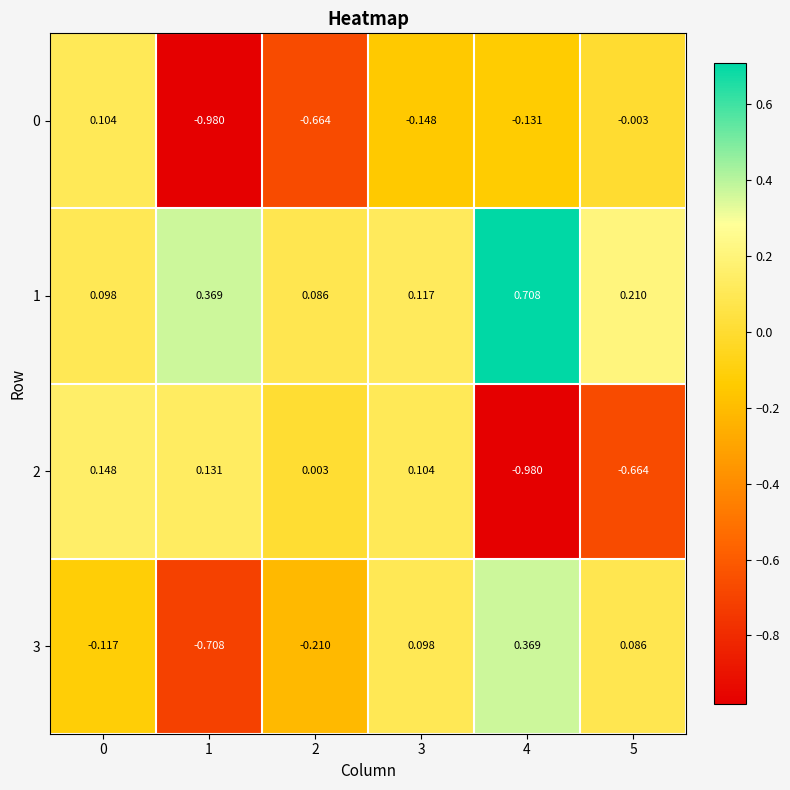

Is the value of 2 at 3 greater than the value of 0 at 2?

Yes